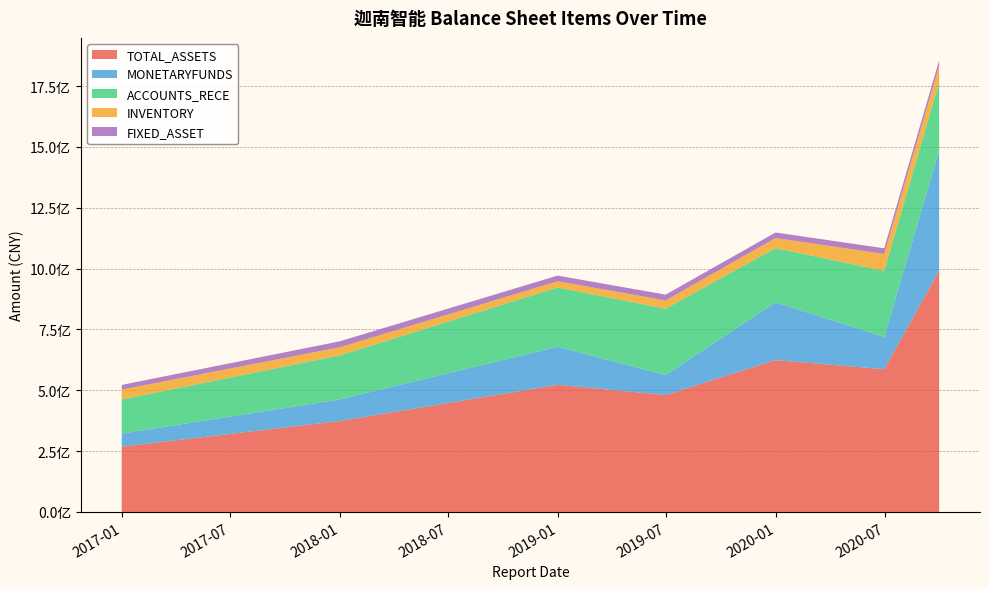

Reading left to right, list all the values displayed in this chart.

TOTAL_ASSETS: 2020-09-30=991419725.7	2019-12-31=624005806.5	2017-12-31=373423418.9	2018-12-31=522417102.3	2020-06-30=586773590.0	2019-06-30=480620481.0	2016-12-31=268308316.9
MONETARYFUNDS: 2020-09-30=494798897.8	2019-12-31=237371894.9	2017-12-31=89050580.9	2018-12-31=156445141.2	2020-06-30=132414716.1	2019-06-30=82426556.8	2016-12-31=53719518.5
ACCOUNTS_RECE: 2020-09-30=279005872.6	2019-12-31=222936045.2	2017-12-31=180669708.6	2018-12-31=243513411.9	2020-06-30=271597913.7	2019-06-30=272032058.3	2016-12-31=140182489.7
INVENTORY: 2020-09-30=66375136.0	2019-12-31=41255733.2	2017-12-31=33456952.1	2018-12-31=25508349.4	2020-06-30=69181784.9	2019-06-30=33993526.4	2016-12-31=40615324.8
FIXED_ASSET: 2020-09-30=23400586.9	2019-12-31=22628575.7	2017-12-31=24454163.9	2018-12-31=23286741.4	2020-06-30=23384428.4	2019-06-30=23864765.7	2016-12-31=19192937.9